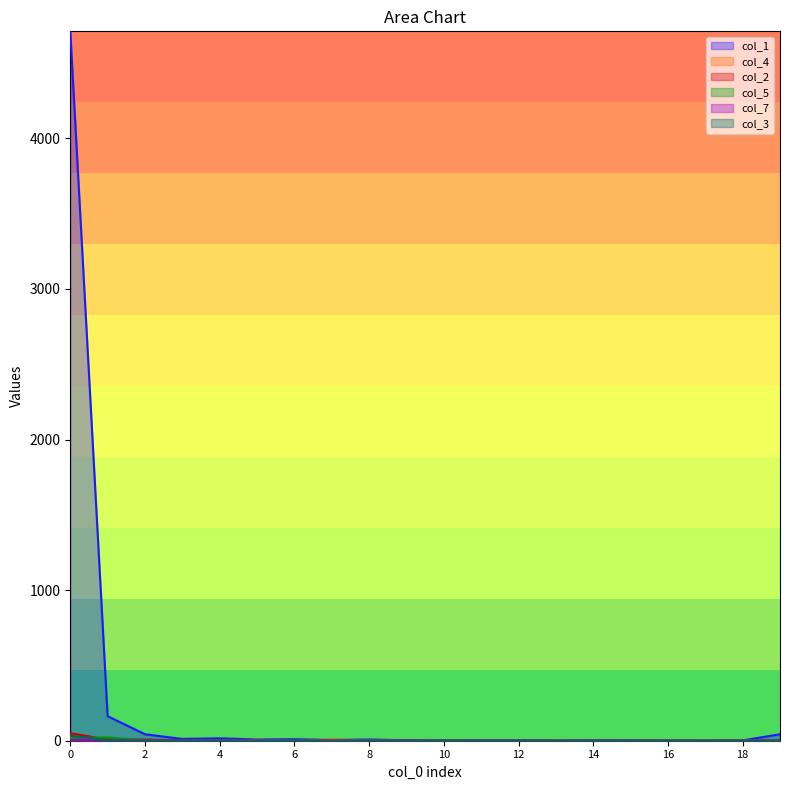

What is the sum of all col_3 values?

37